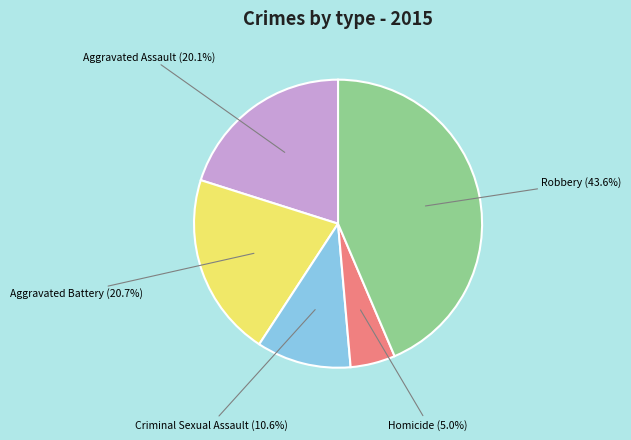

Does Criminal Sexual Assault account for over 50% of the chart?

No